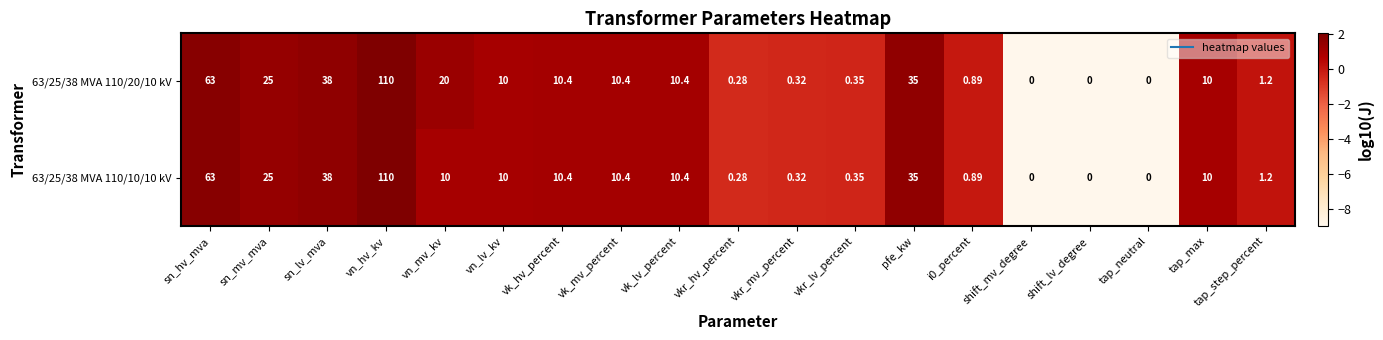

Where does the 63/25/38 MVA 110/20/10 kV series first go above 10?

sn_hv_mva